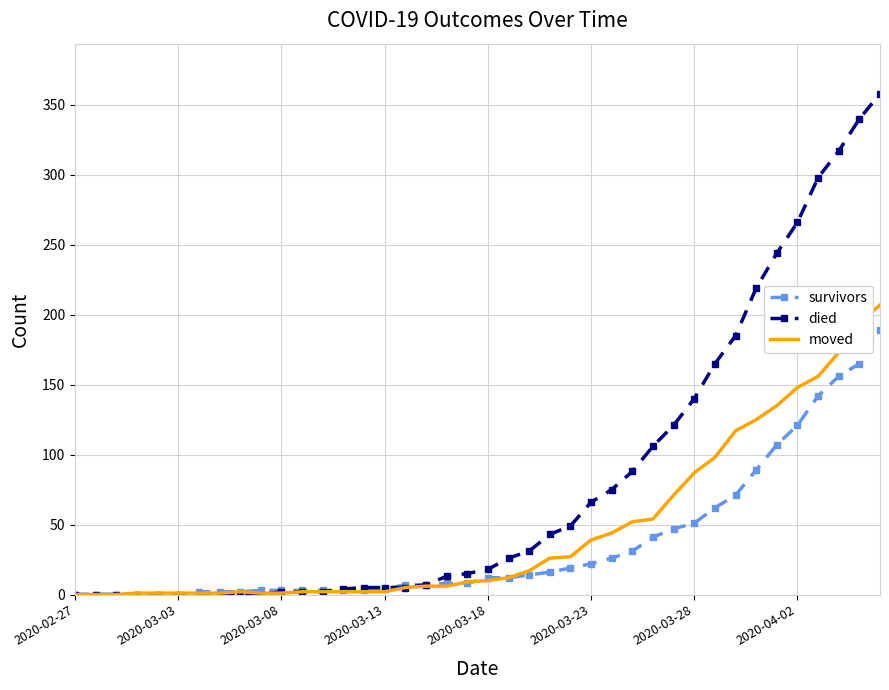

List the series in order of their overall mean, lowest first.

survivors, moved, died